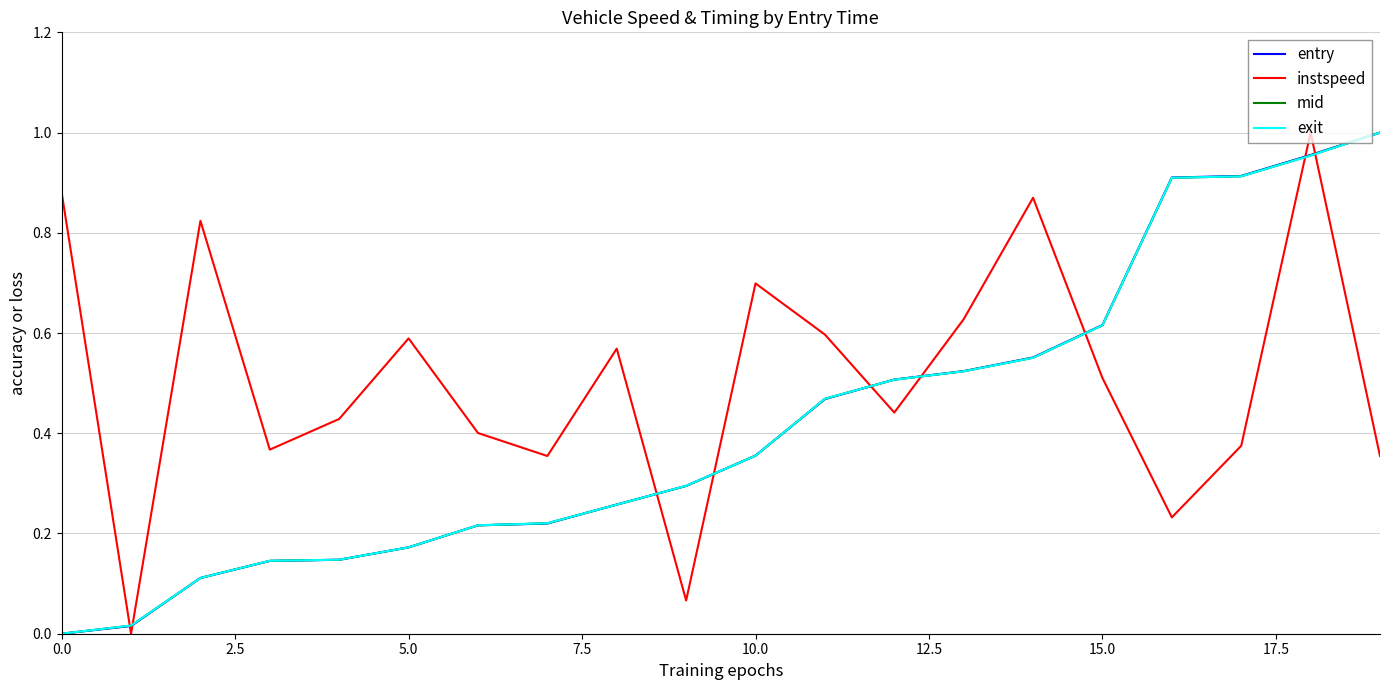

Count the number of data series in this chart.

4